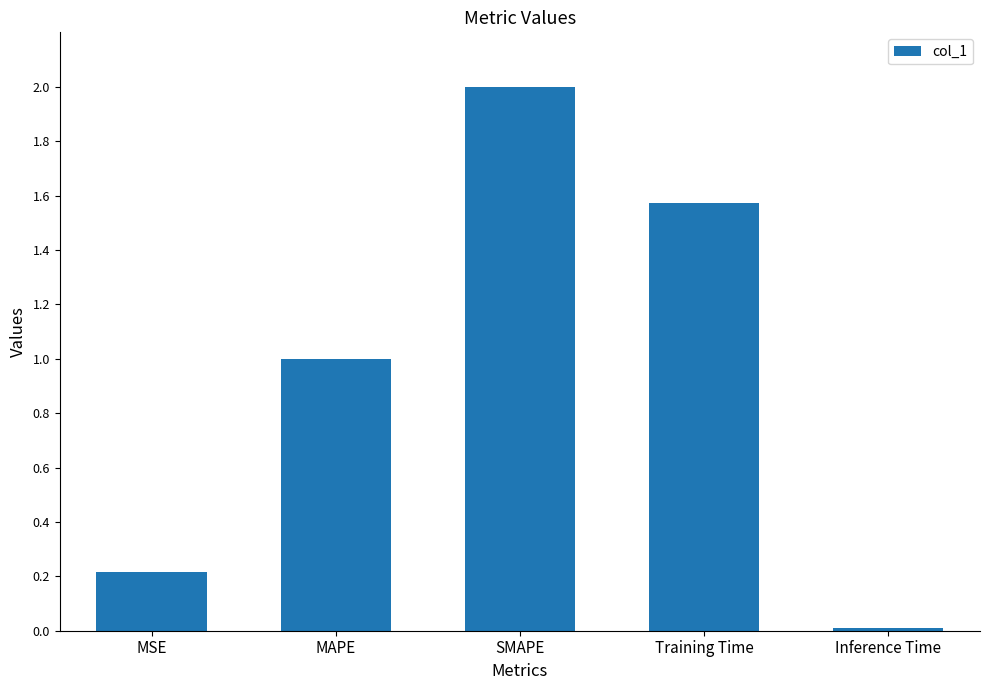

The value at MAPE is 1.0. True or false?

True